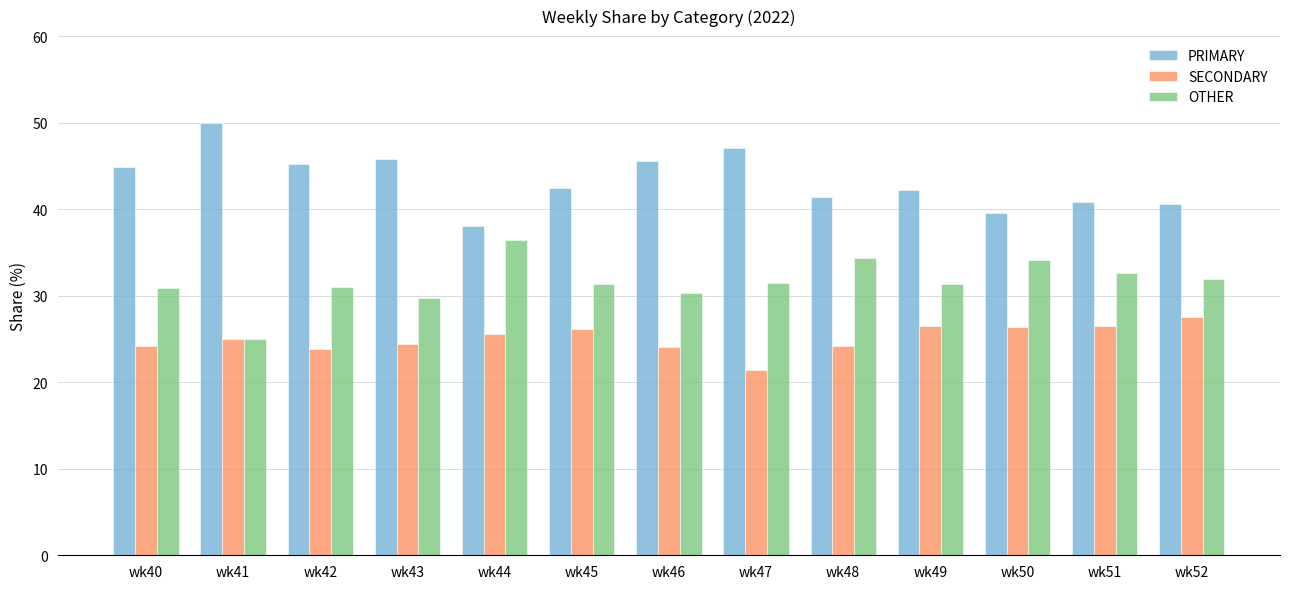

What is the average value of the PRIMARY series?

43.4